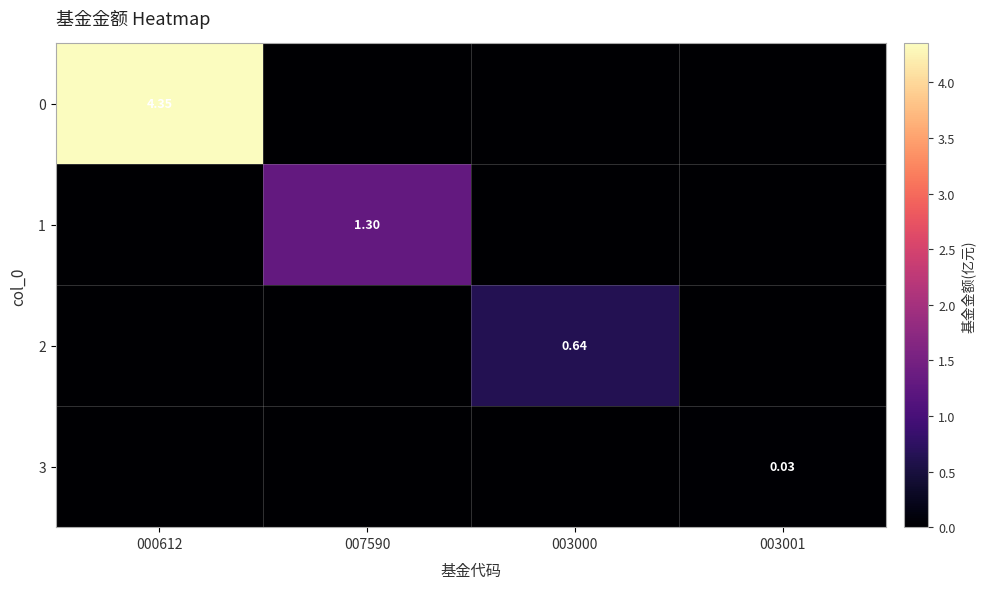

Is the value of 1 at 007590 greater than the value of 0 at 000612?

No